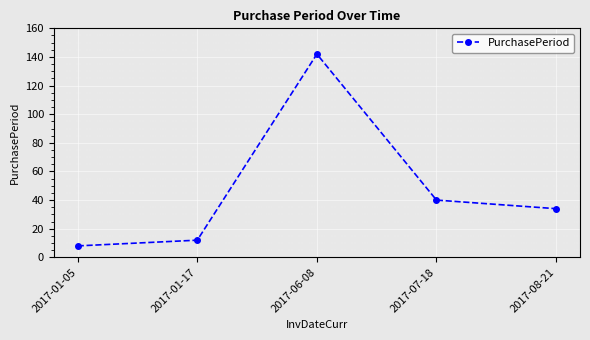

Read the value at 2017-06-08, to the nearest 10.

140